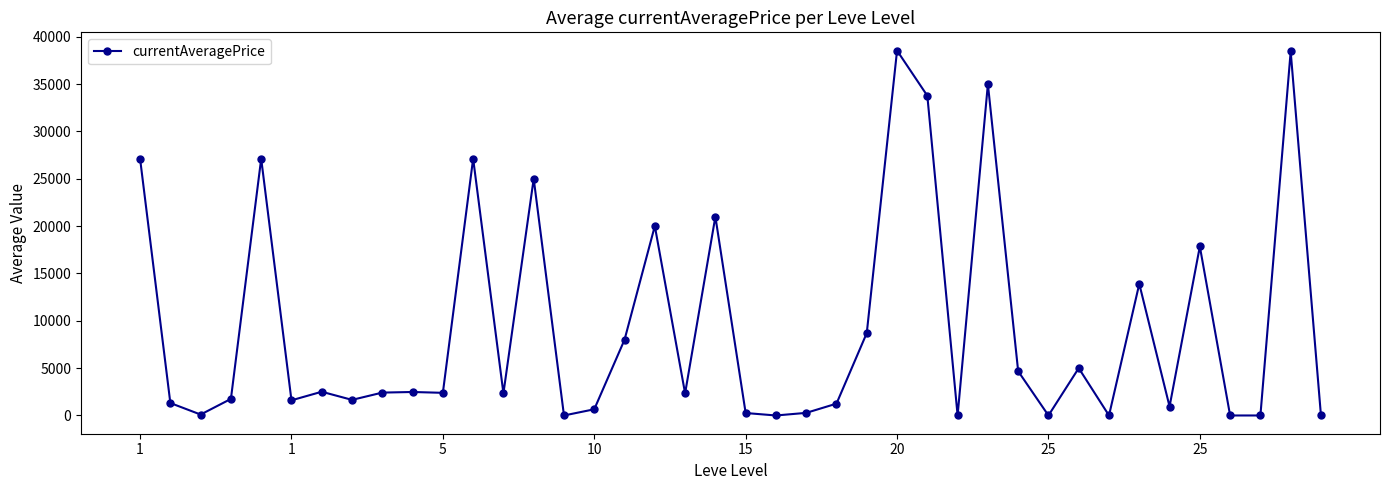

What is the maximum value shown in the chart?

38542.0